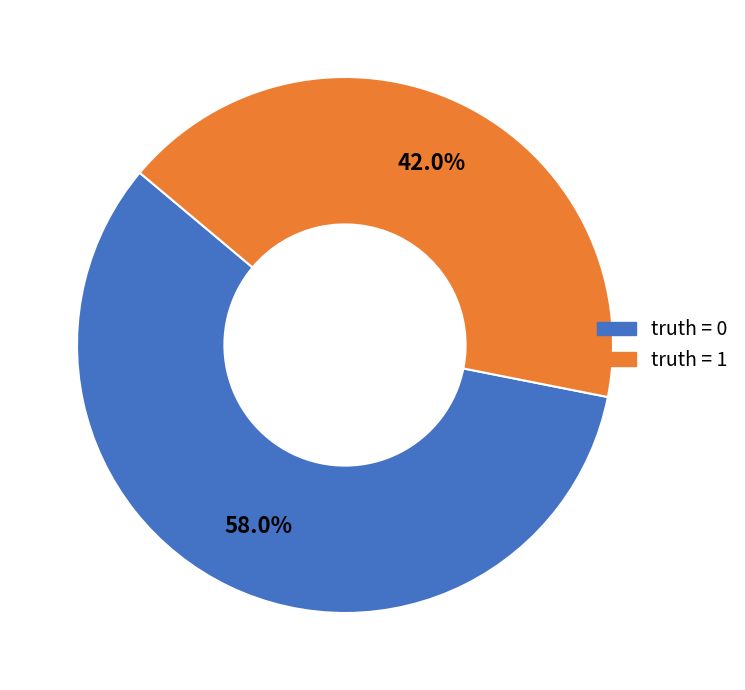

Is there any slice that represents more than half of the pie?

Yes